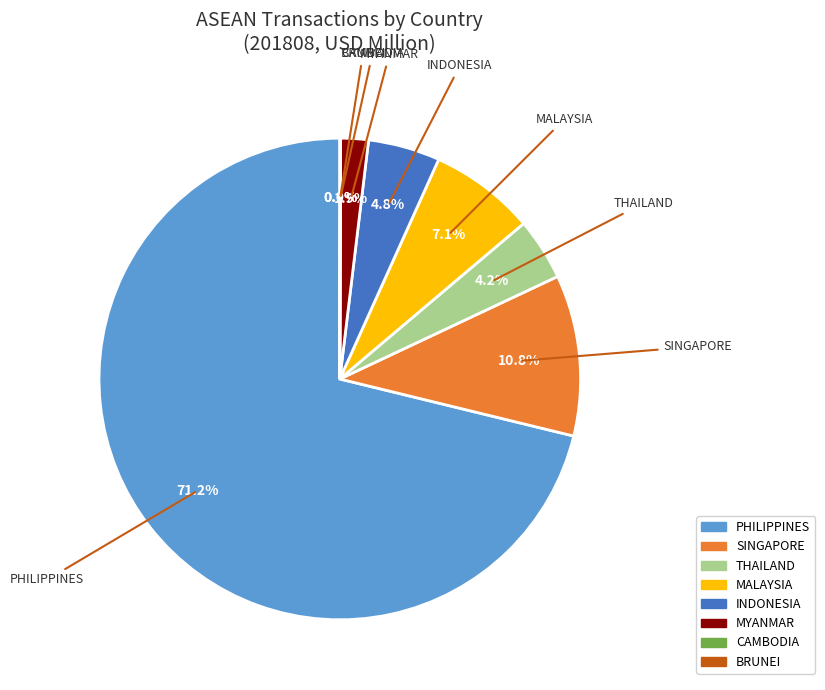

Between THAILAND and SINGAPORE, which is larger?

SINGAPORE